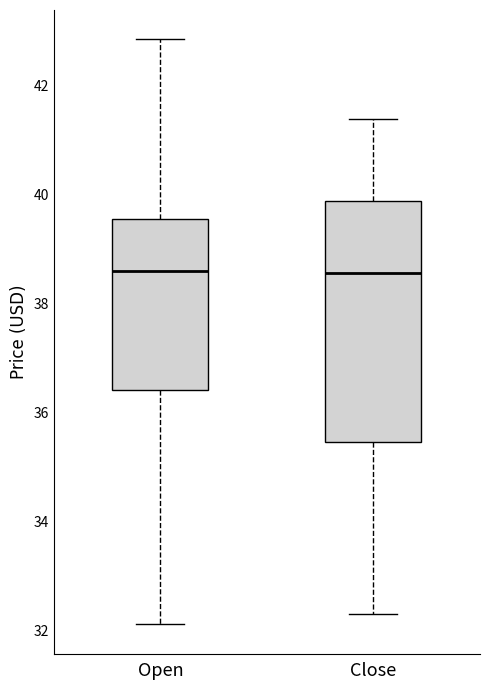

Reading left to right, transcribe this box plot: for each box, give where its median line is, the range the box spans, and where its two whiskers end, as read against the y-axis. The values are not printed on the chart, so give them approximately, as read against the axis.

Open: median 38.6, box 36.4 to 39.6, whiskers 32.2 to 42.8
Close: median 38.6, box 35.4 to 39.8, whiskers 32.4 to 41.4